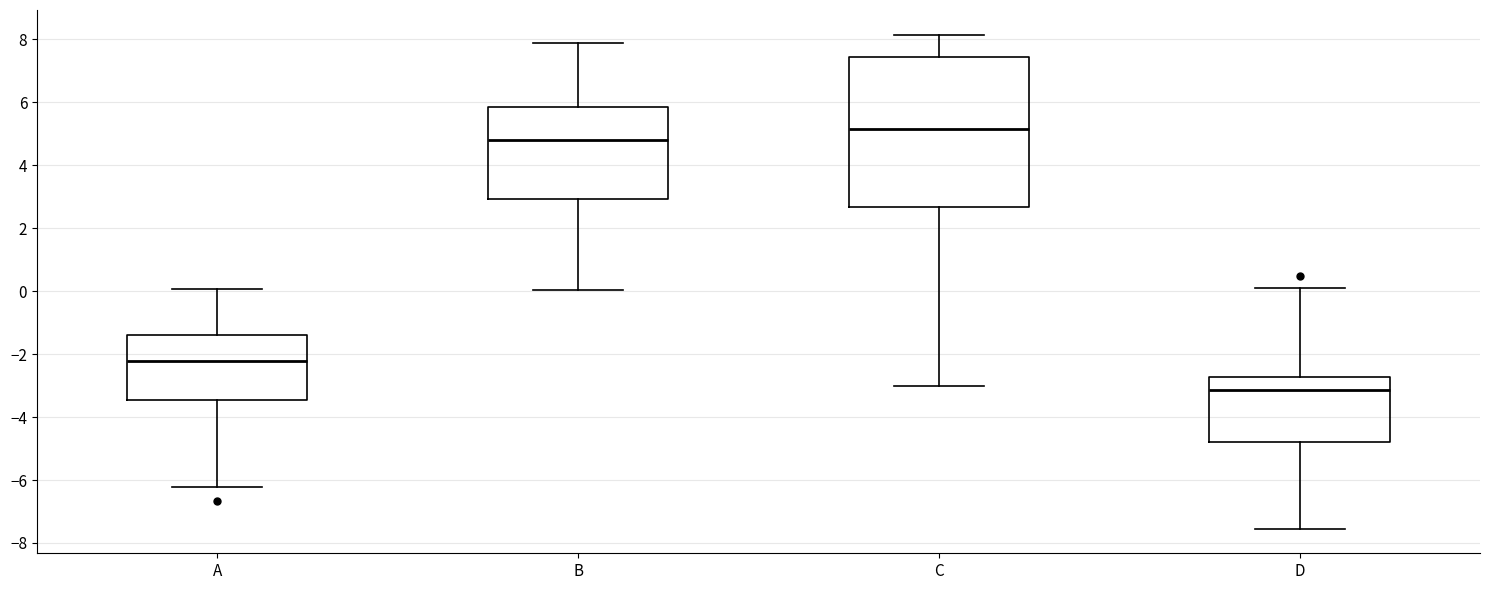

Where is the upper edge of the box for C on the y-axis? The values are not printed on the chart, so give them approximately, as read against the axis.

7.4